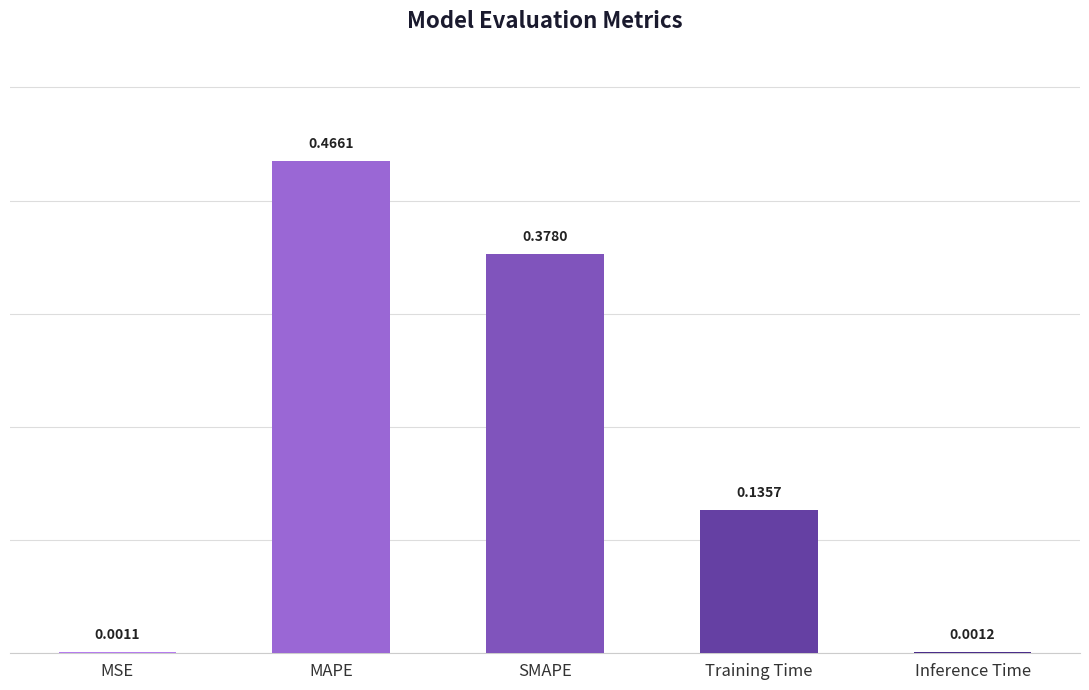

What is the sum of all values?

1.0